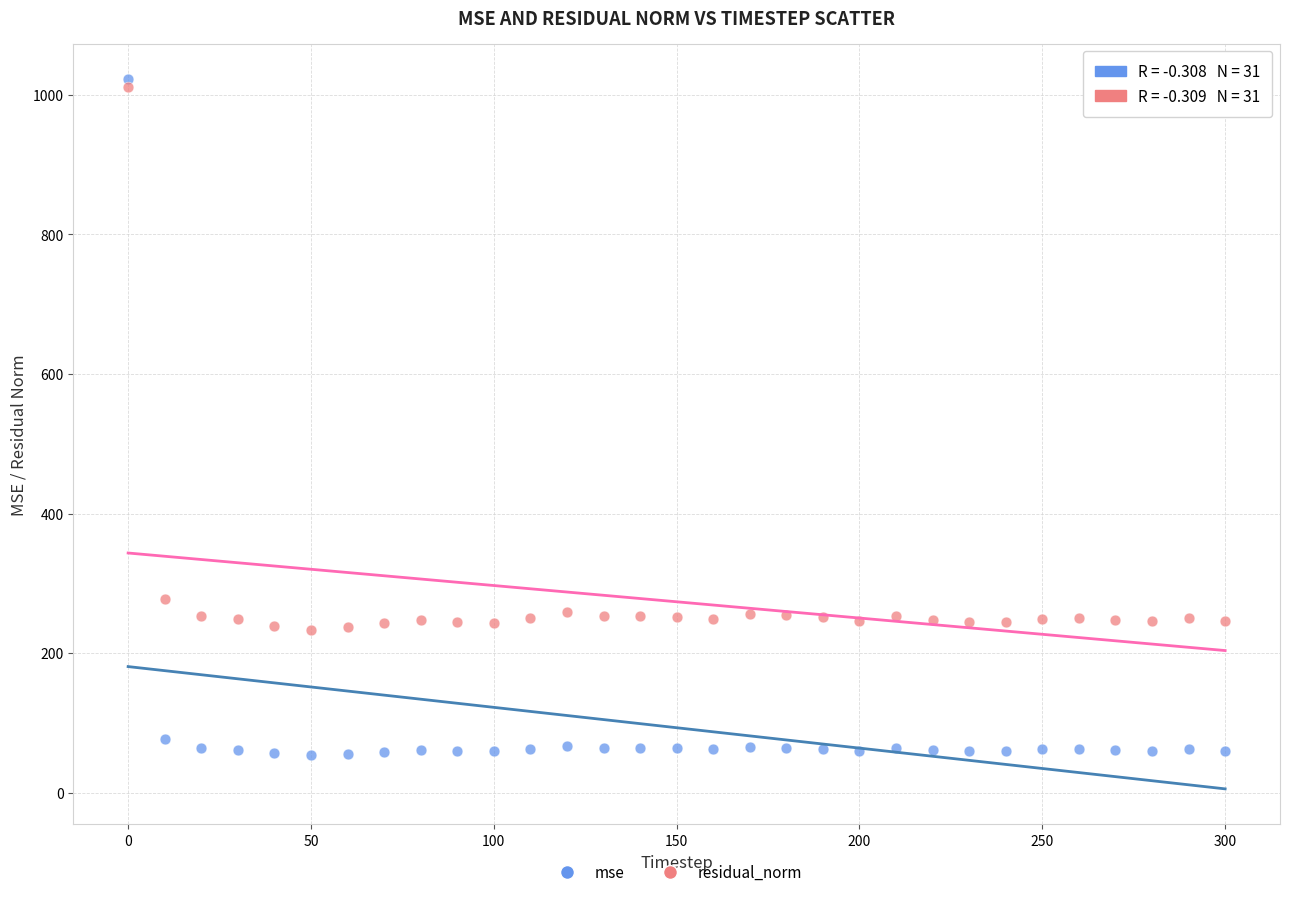

Which series reaches the minimum Y coordinate?

mse